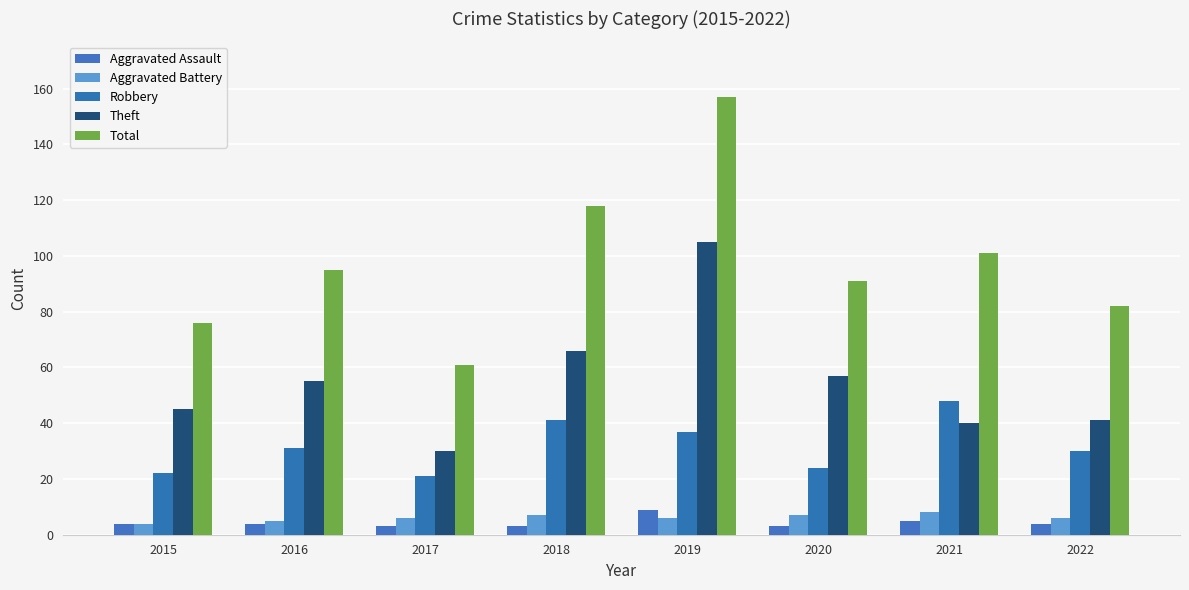

How many bars are there in each group?

5